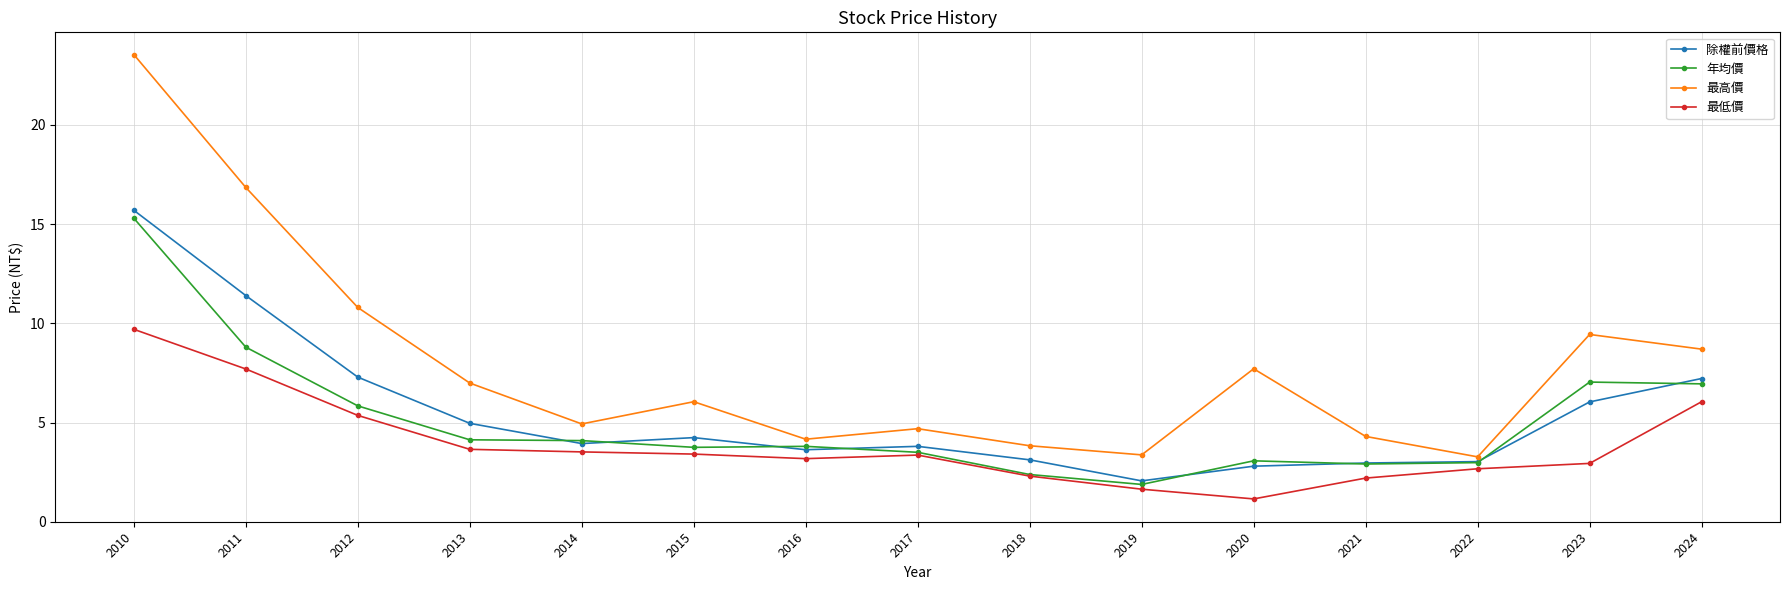

What is the approximate value of 最低價 at 2016?

3.2